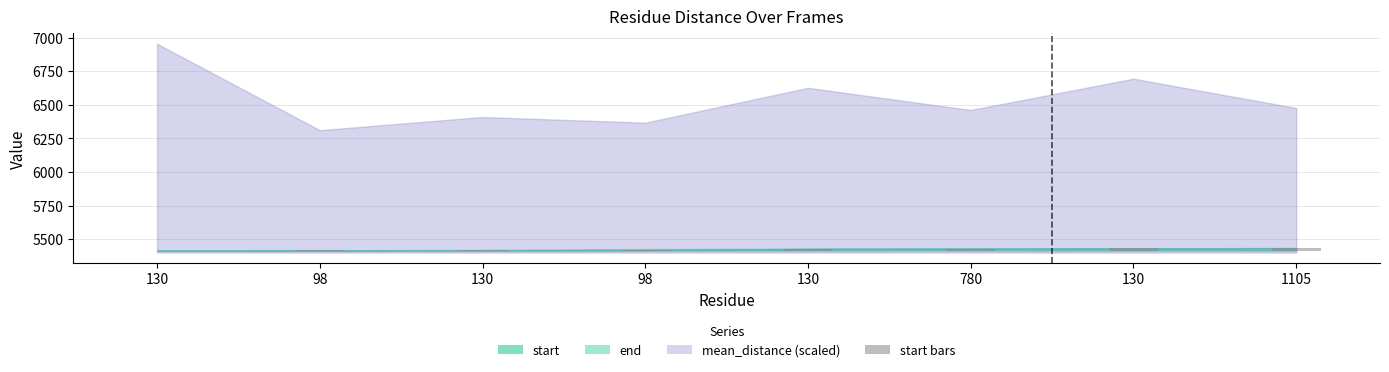

How many bars are there in total?

8